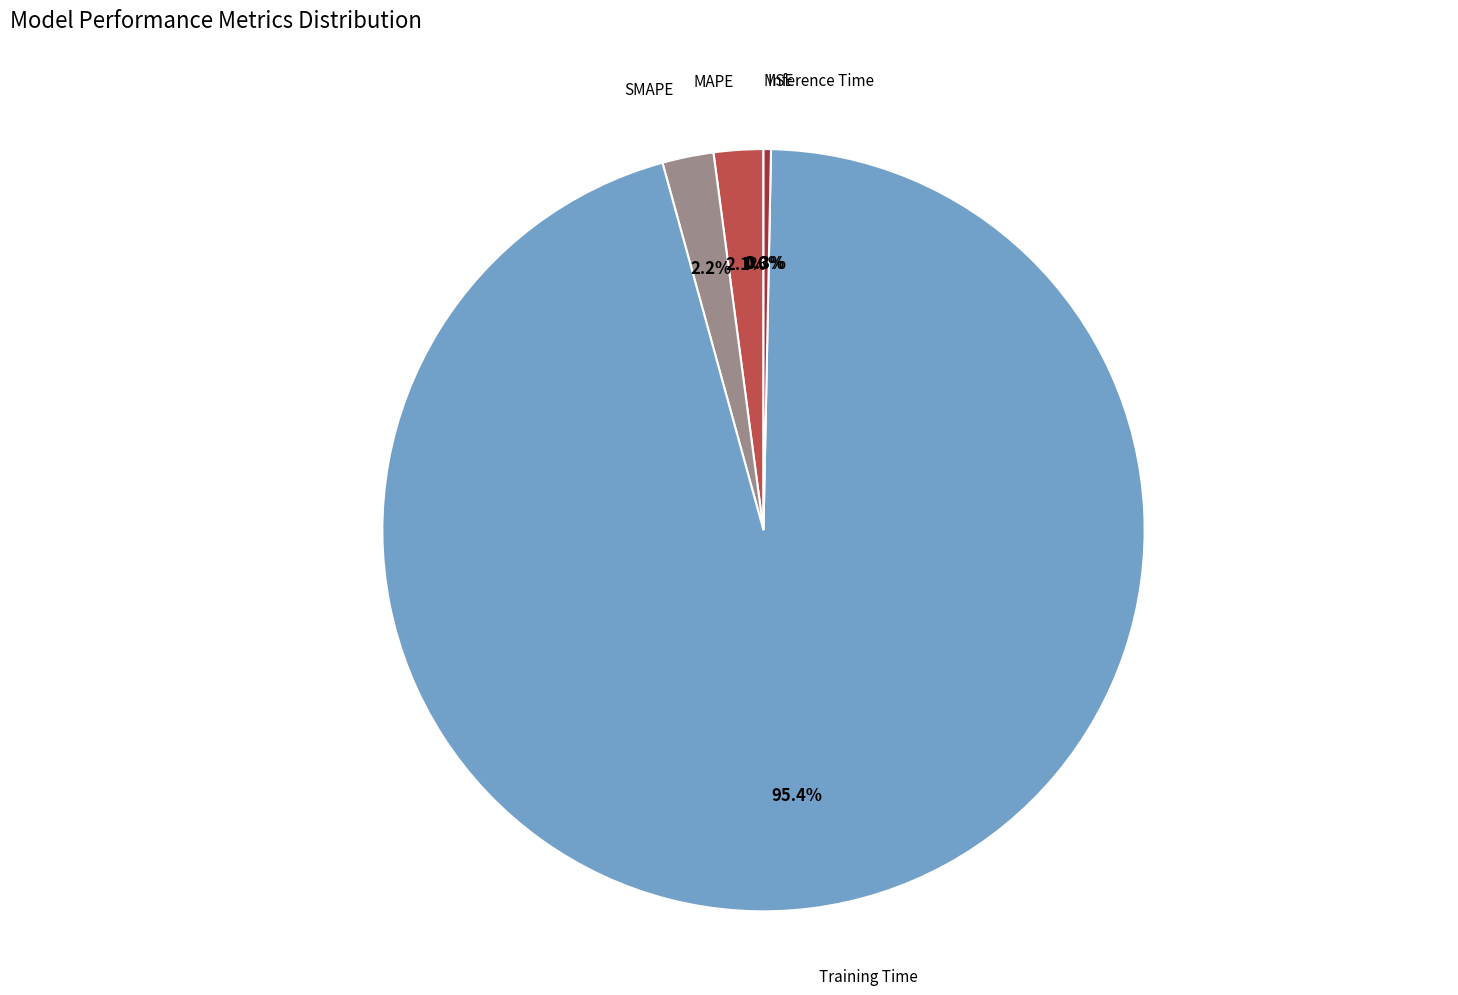

Which slice is the smallest?

MSE